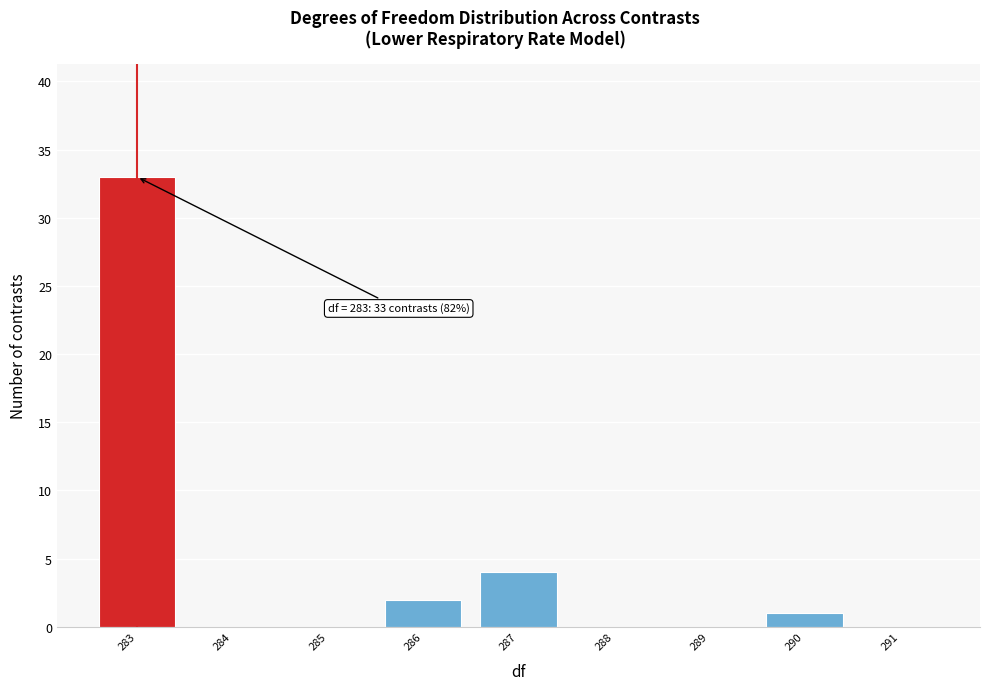

Over which range of the x-axis is the bar tallest?

282.5 to 283.5